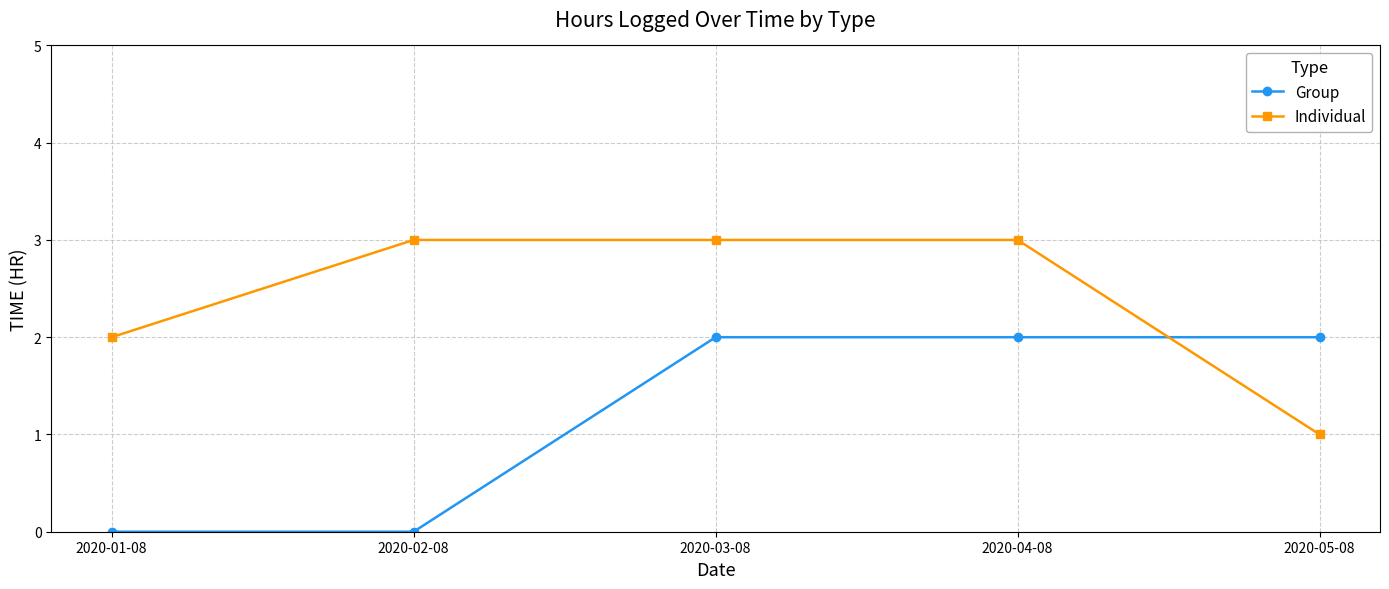

What is the label of the 4th point from the right?

2020-02-08